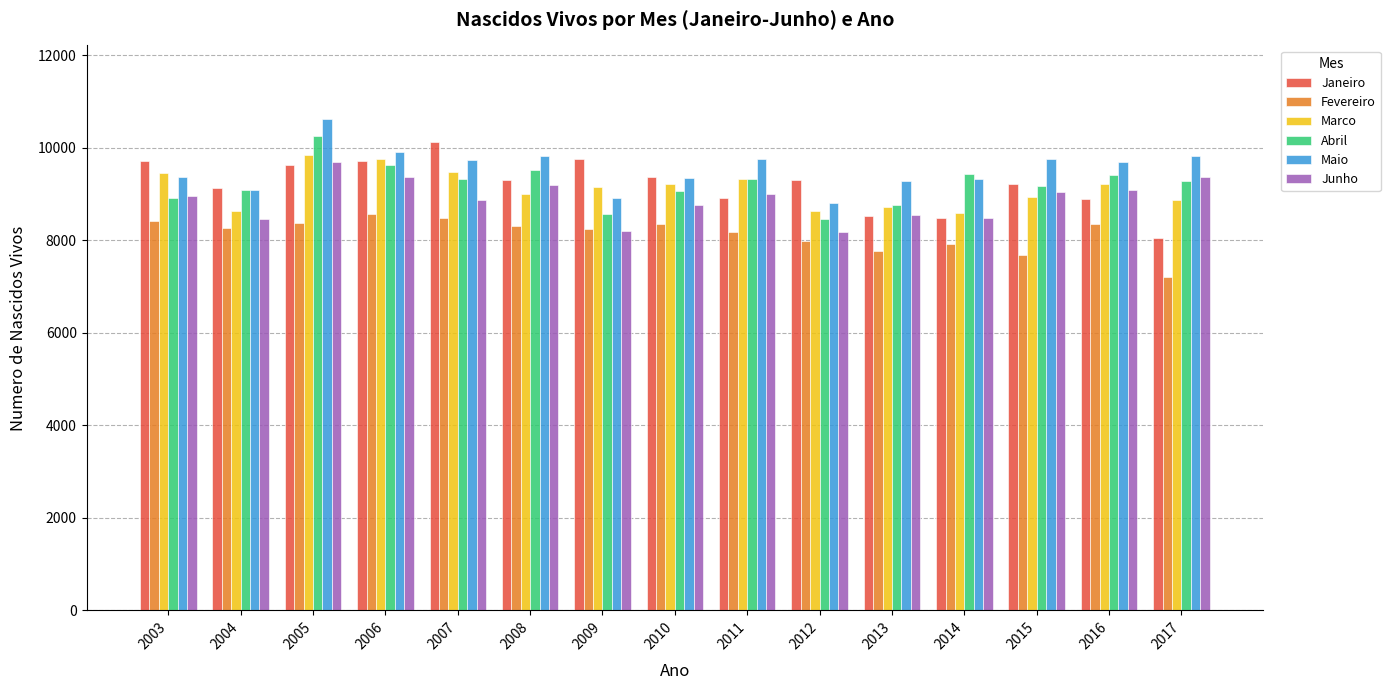

The Marco series shows 9760 at 2006. True or false?

True